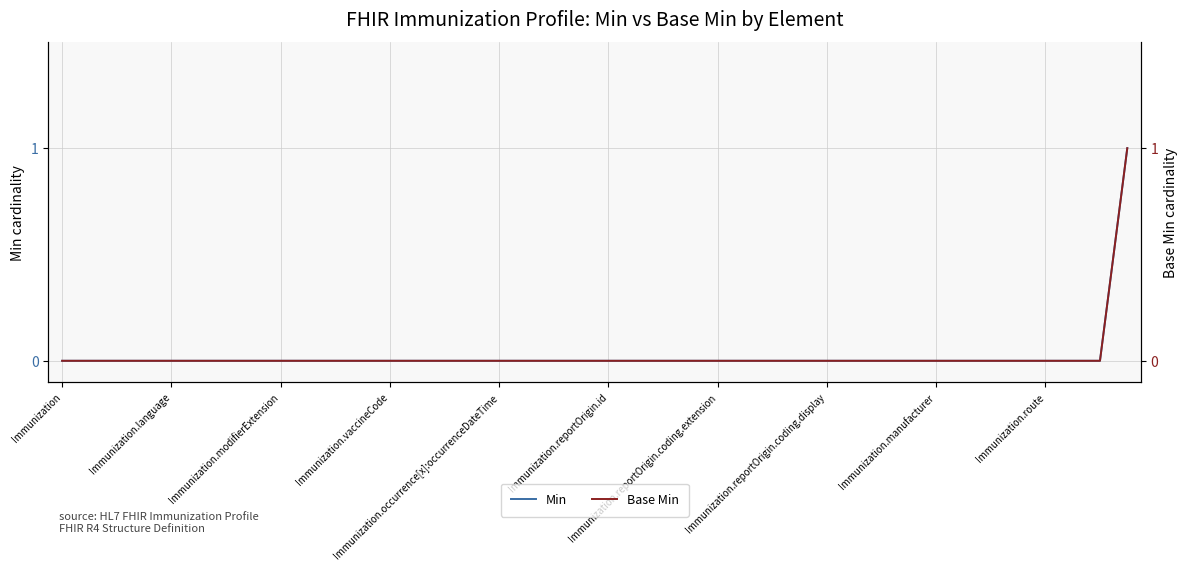

Where is Base Min nearest to the value 0?

Immunization